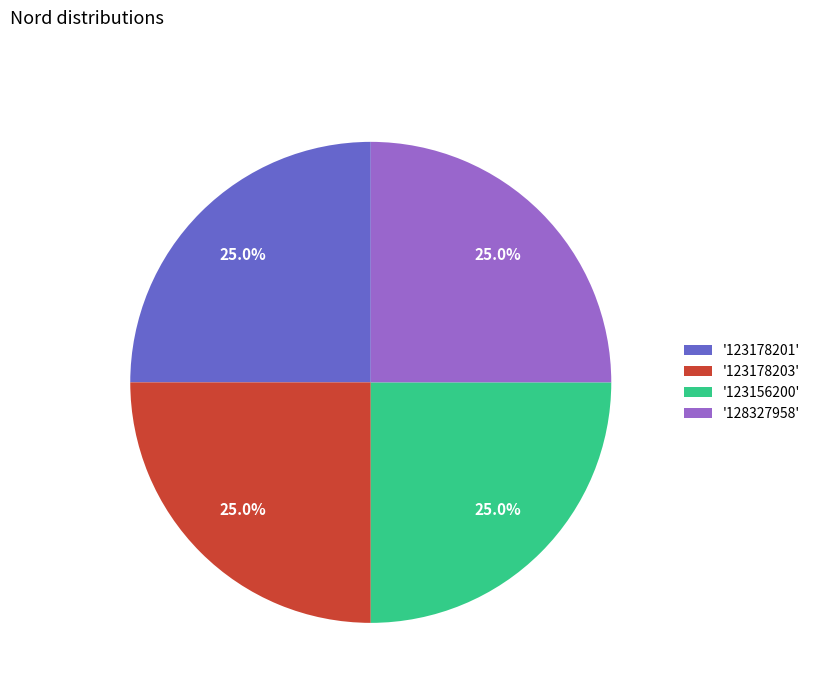

Is there a majority slice in this chart?

No